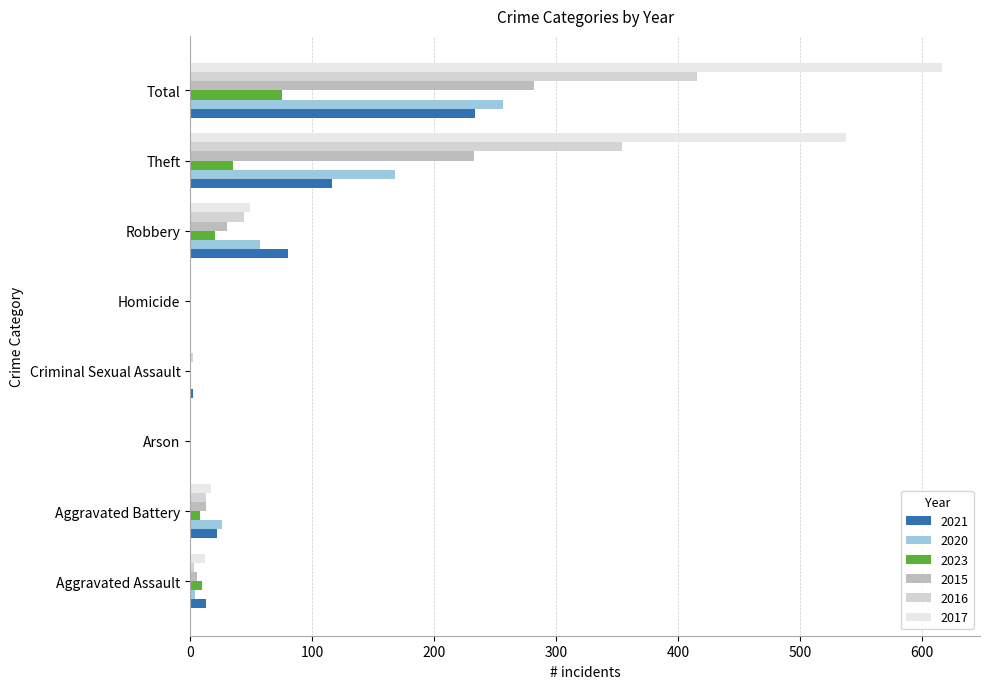

List the series in order of their peak value, highest first.

2017, 2016, 2015, 2020, 2021, 2023